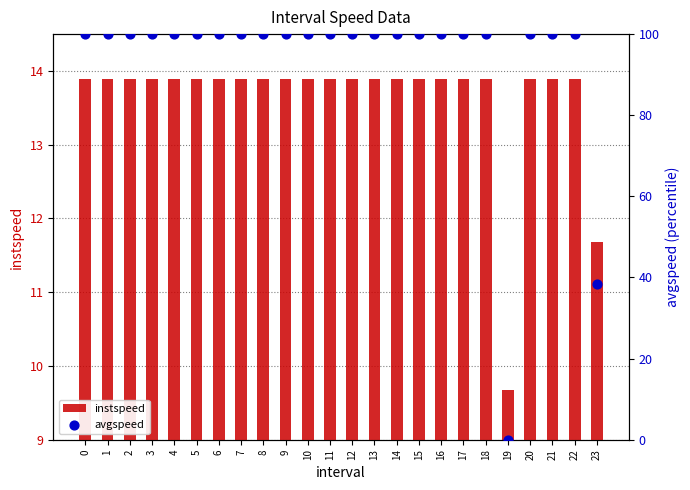

At how many categories does at least one series exceed 15?

23